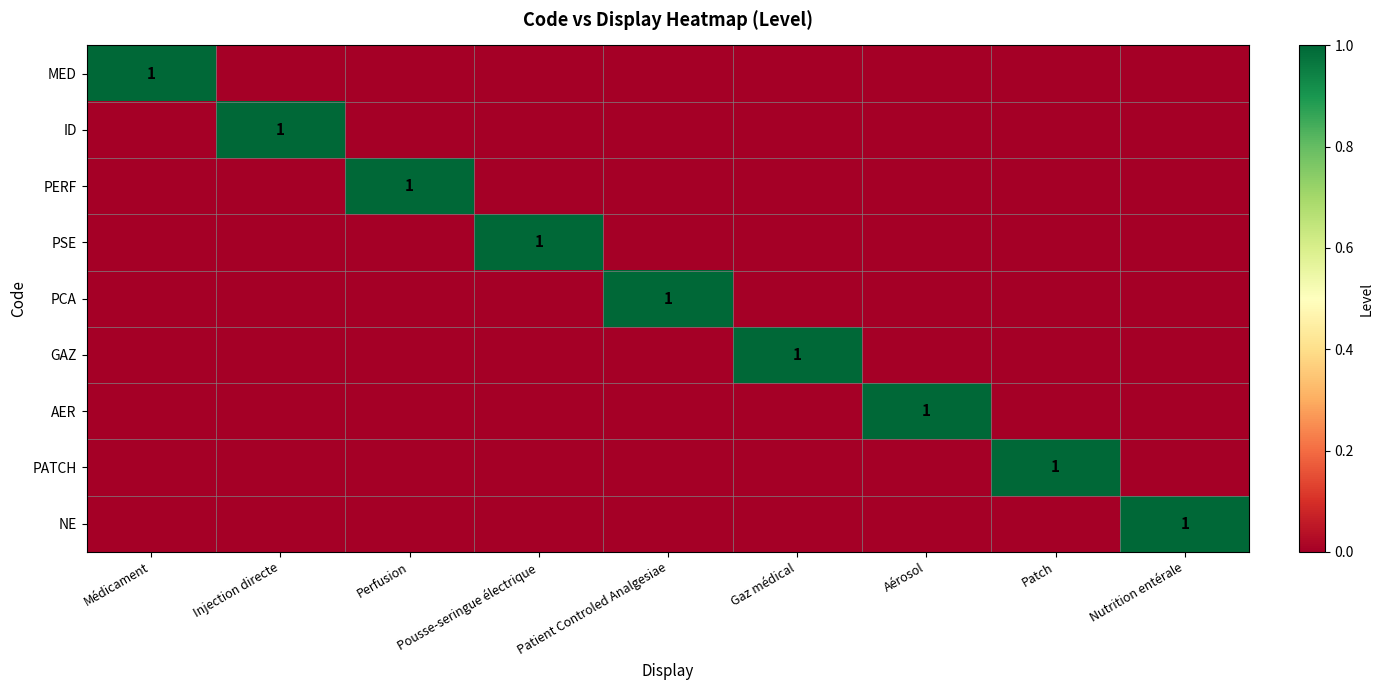

Between Pousse-seringue électrique and Perfusion, which is larger?

Pousse-seringue électrique